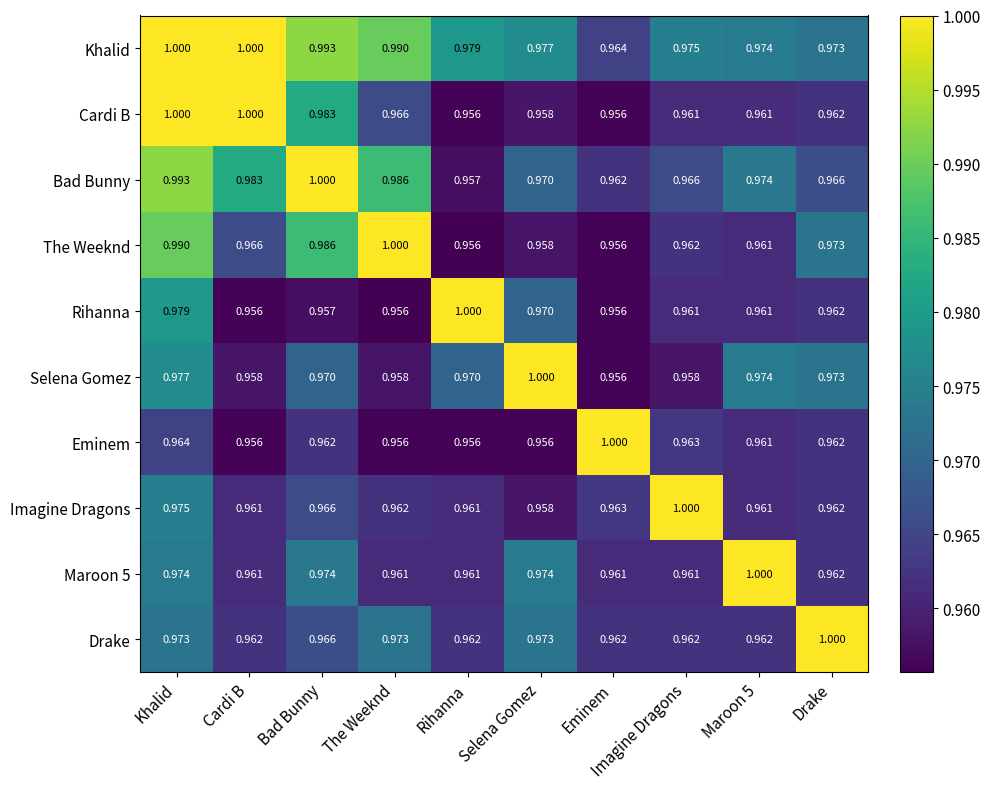

Between Khalid and Selena Gomez, which series saw the biggest shift?

Cardi B